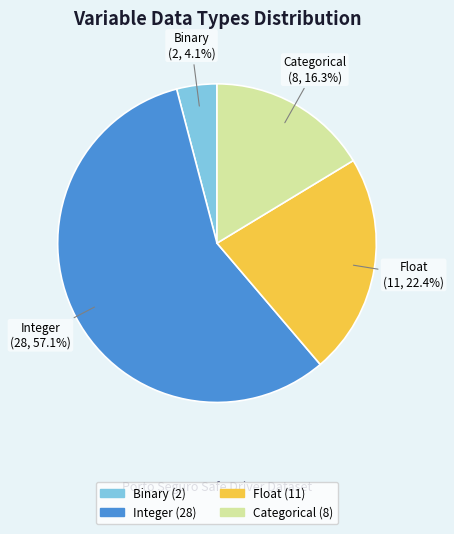

To the nearest percent, what is the difference between the largest and smallest slice percentages?

53%